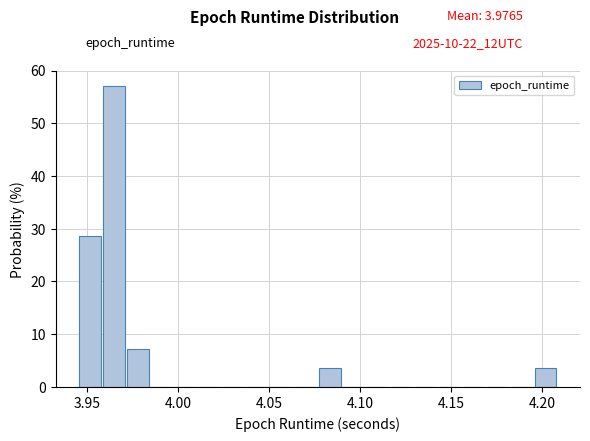

Around what value on the x-axis is the tallest bar? Give the approximate position of its centre, as read against the axis.

3.965